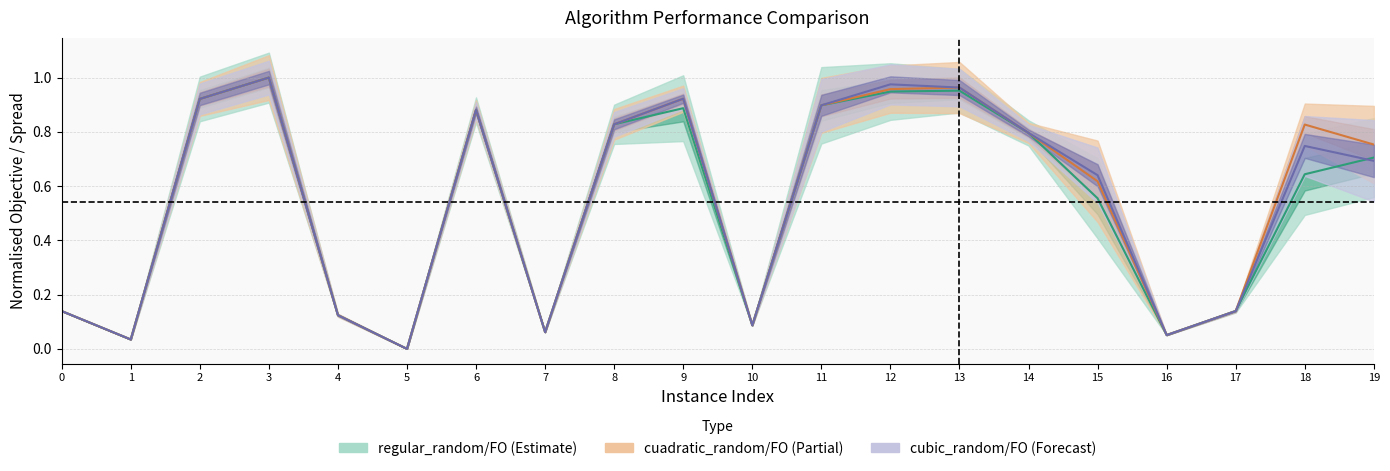

How many series are shown in this chart?

3